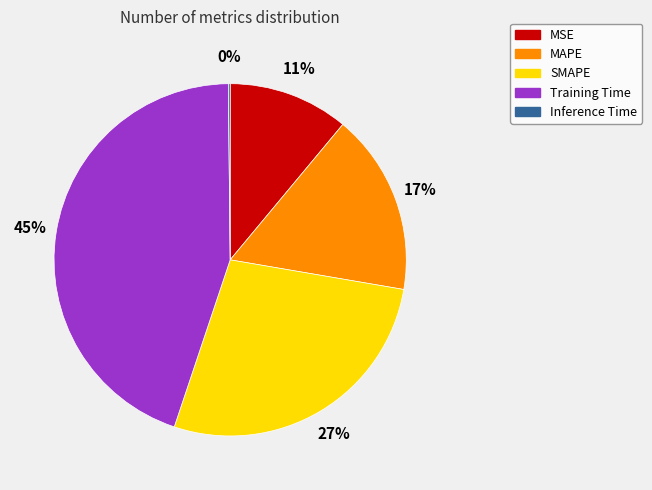

What is the largest slice in the pie chart?

Training Time